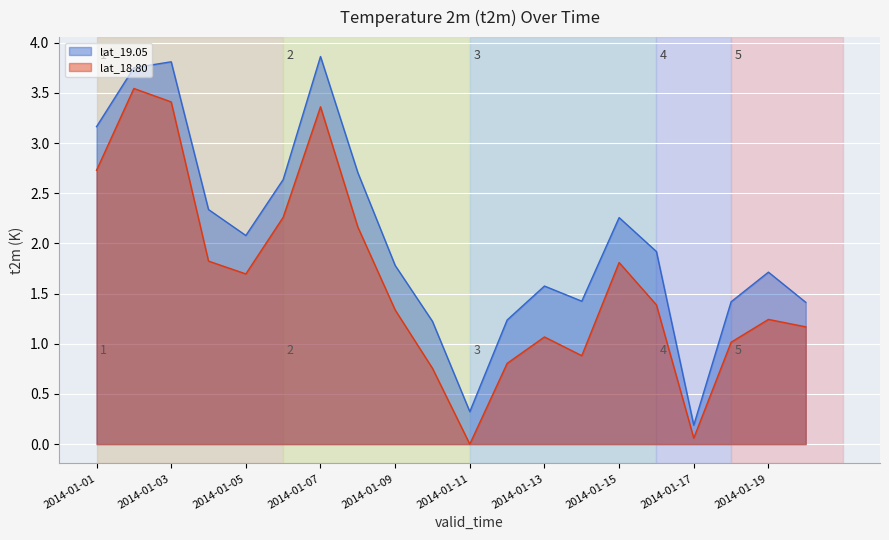

Does the chart display data point markers on the line(s)?

No